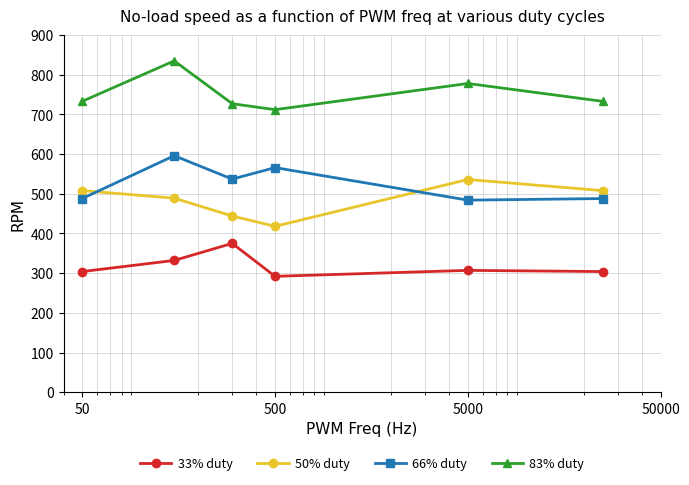

How many values in the 50% duty series are below 508?

3